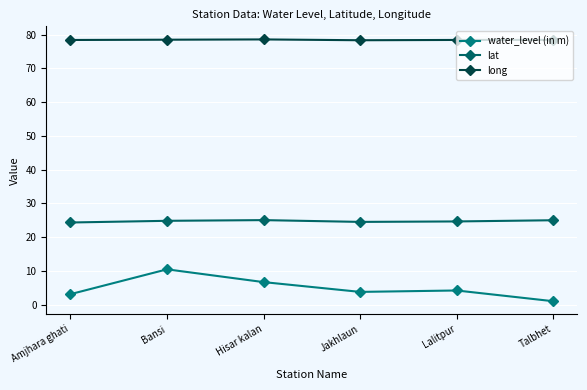

Which series has the largest total across all categories?

long